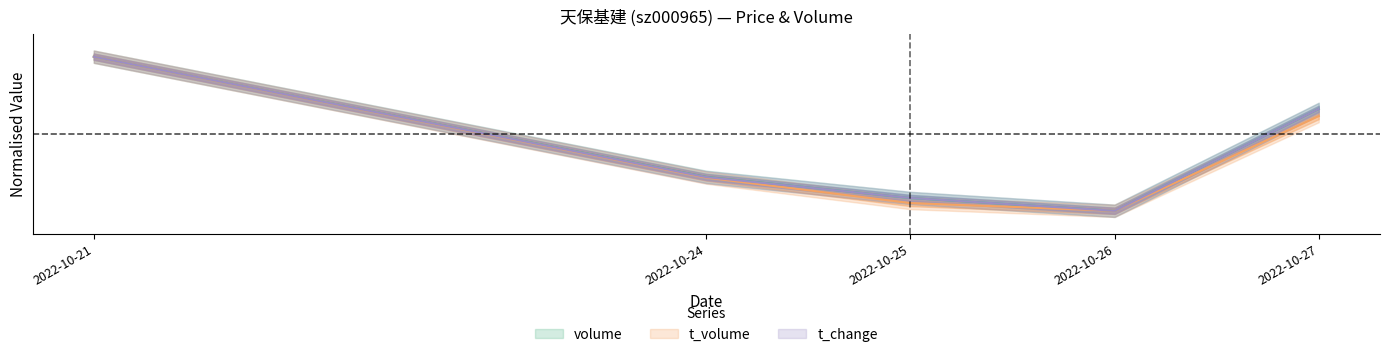

Is the value of t_change at 2022-10-24 greater than the value of t_volume at 2022-10-26?

Yes